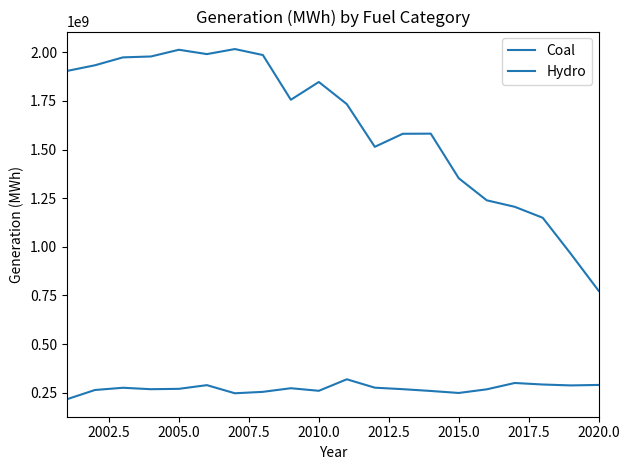

True or false: Coal and Hydro intersect in this chart.

False